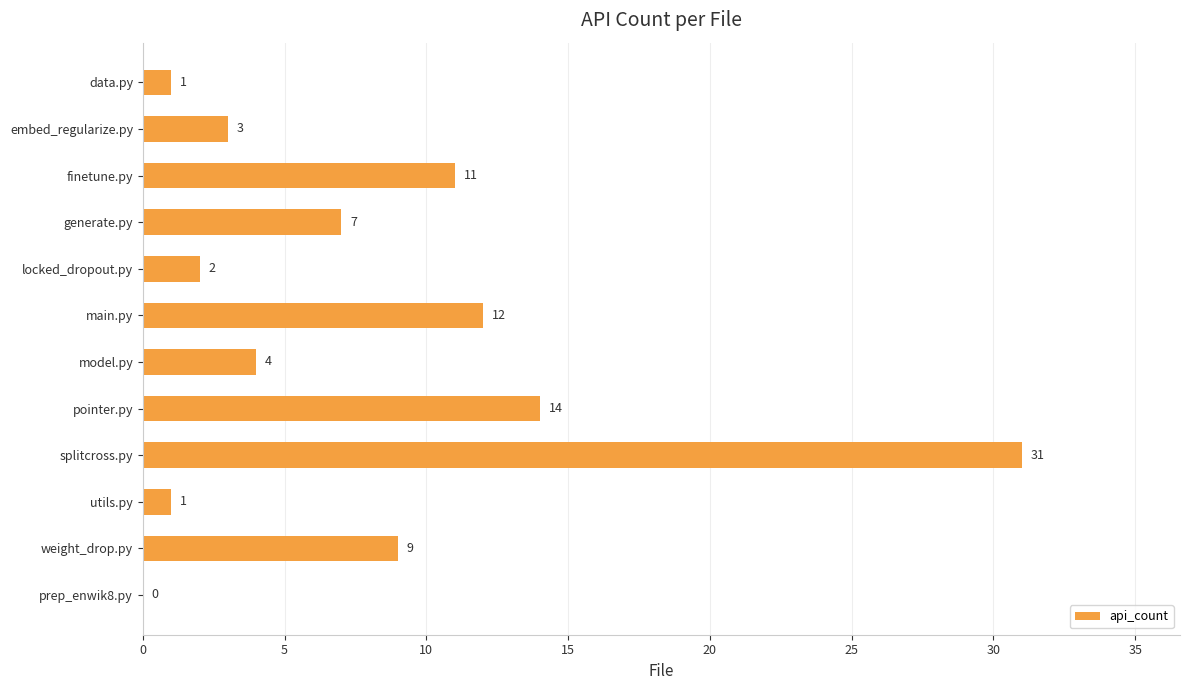

What is the average value?

8